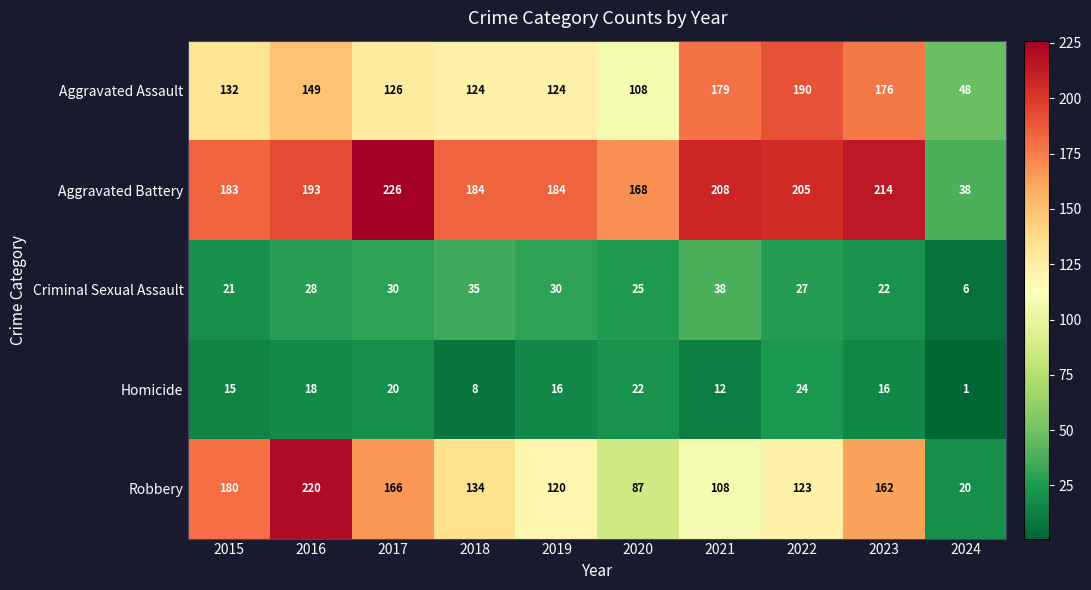

What is the total value across all series at 2021?

545